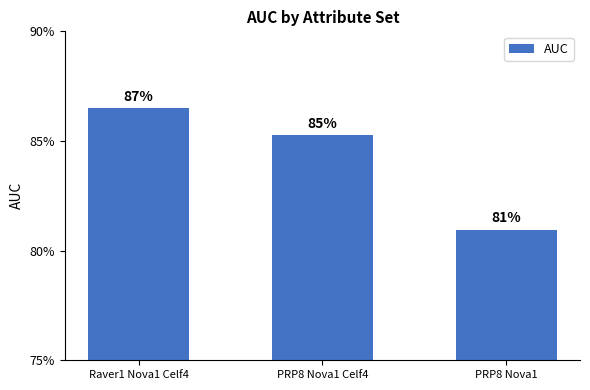

What is the maximum value shown in the chart?

0.9